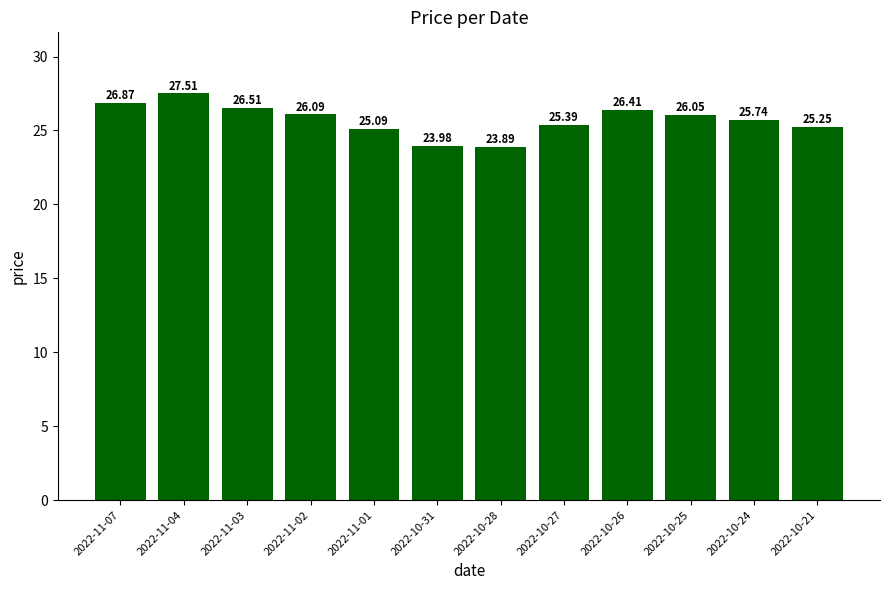

What is the smallest value displayed?

23.9